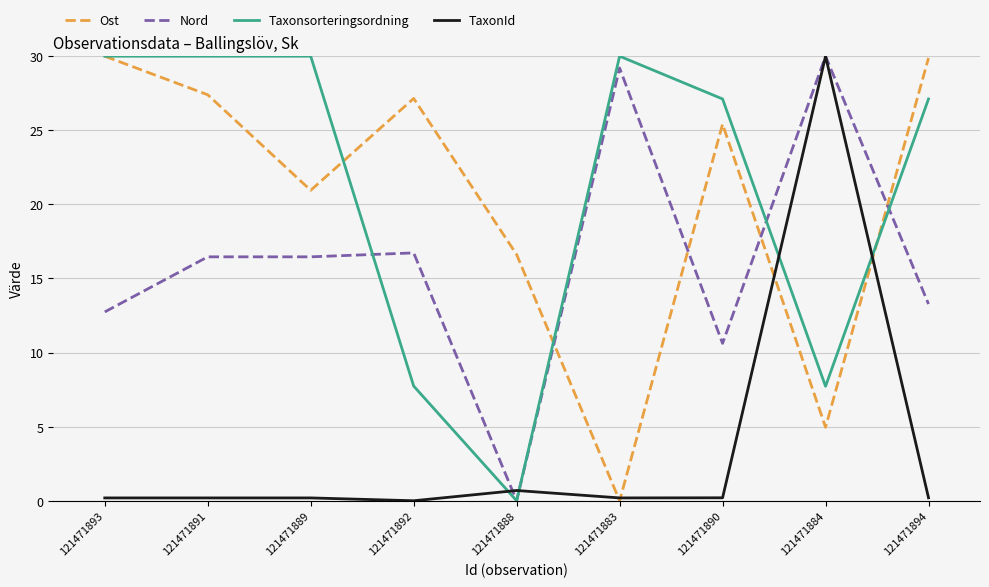

The Ost series shows 25.4 at 121471890. True or false?

True